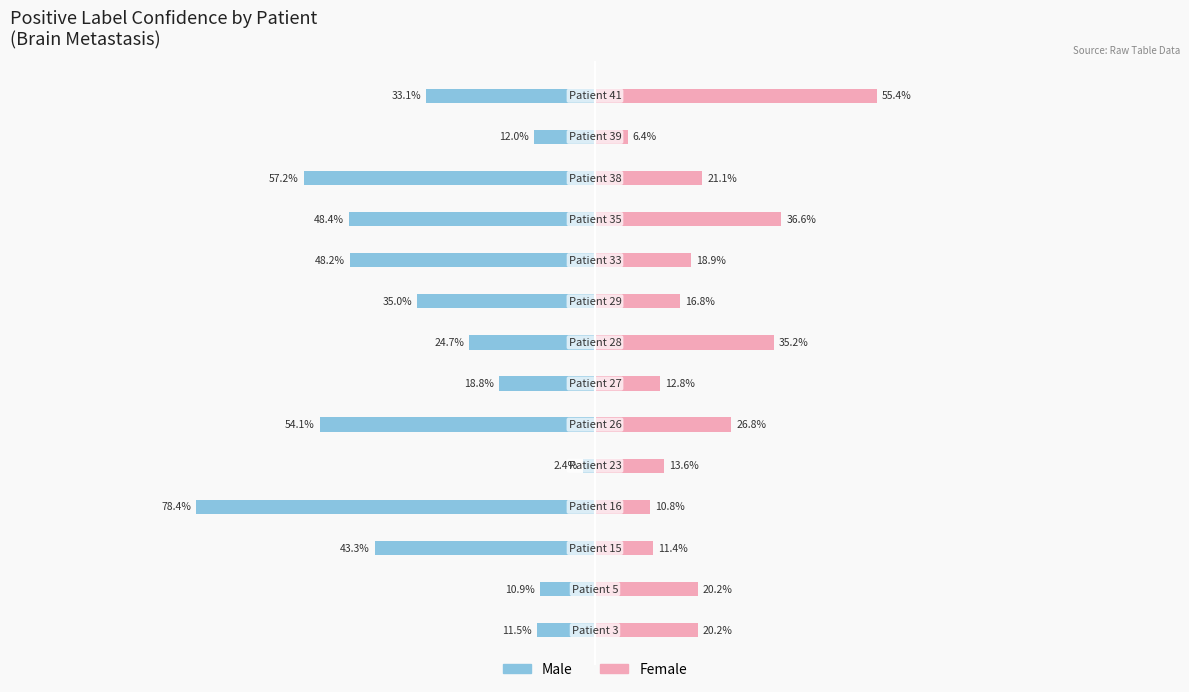

How many Female values are between 0 and 1?

14